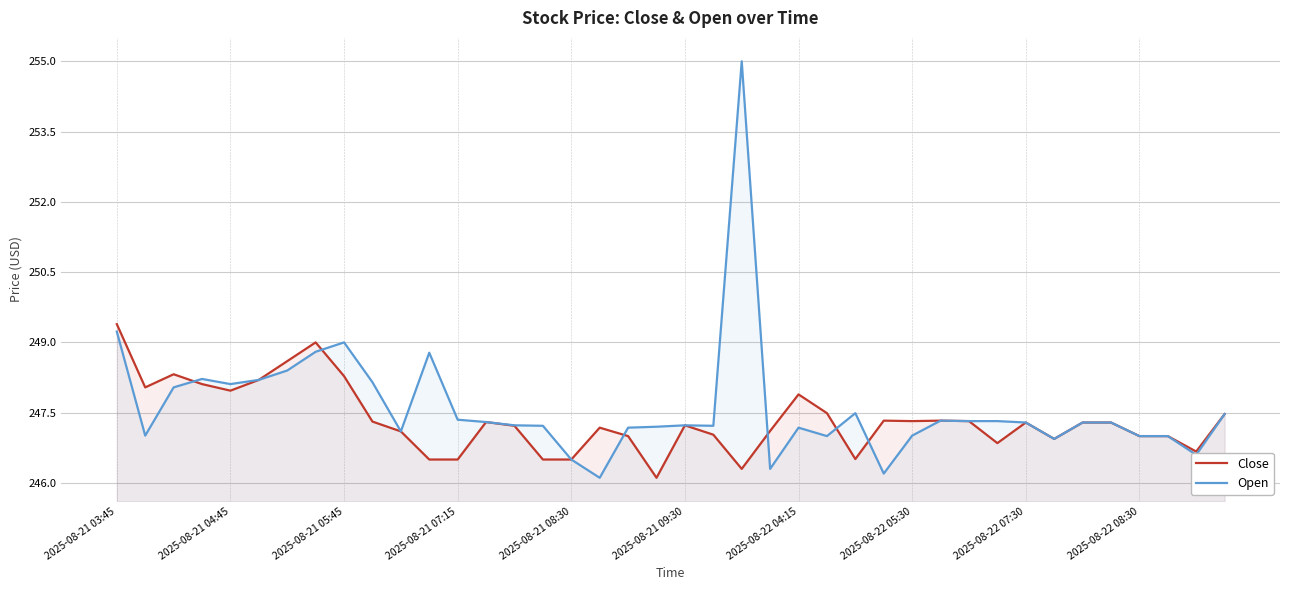

Between 15 and 35, which series saw the biggest shift?

Close